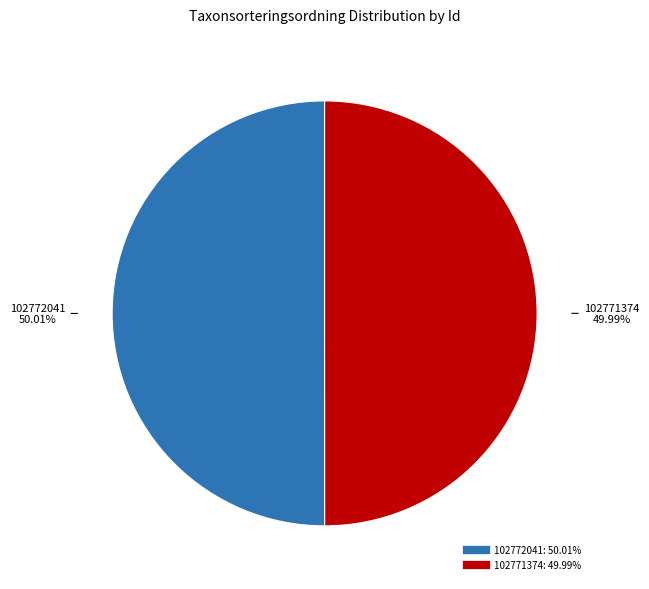

Count the number of slices in the pie.

2